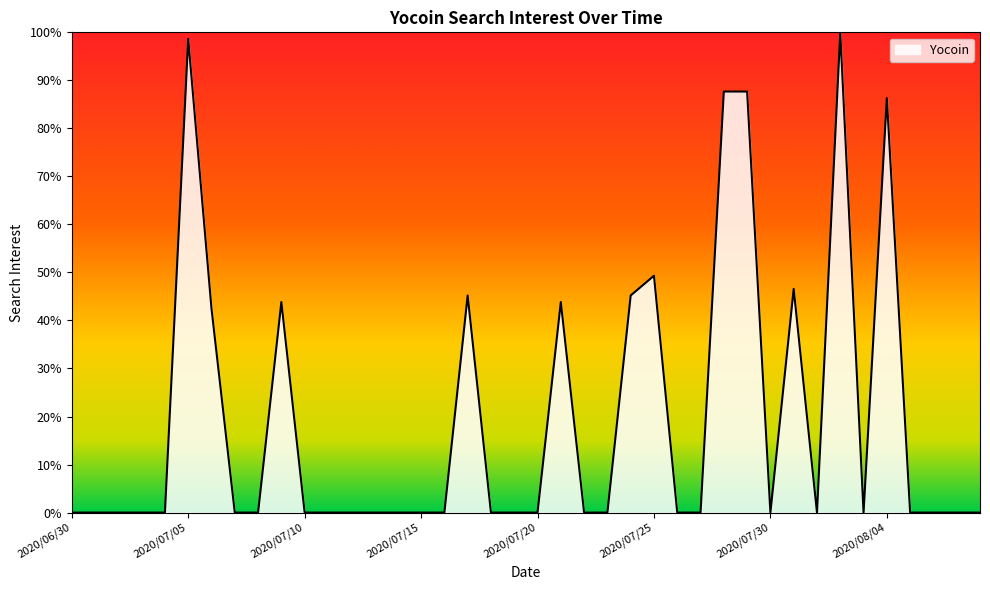

What is the maximum value shown in the chart?

100.0